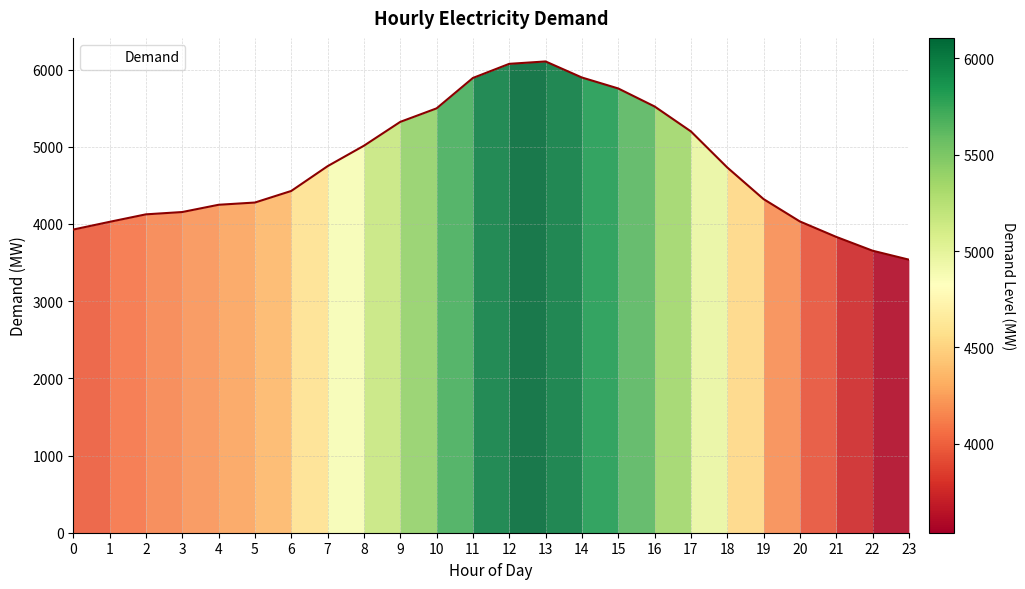

Is it true that the value at 2 is 6935?

False